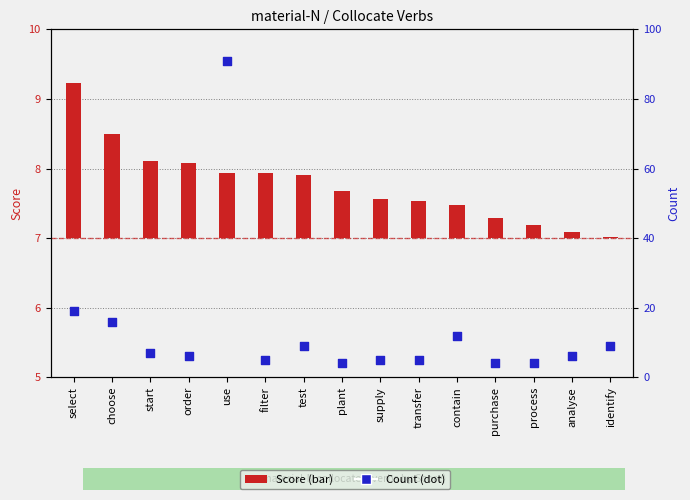

At which category is the sum across all series the highest?

use